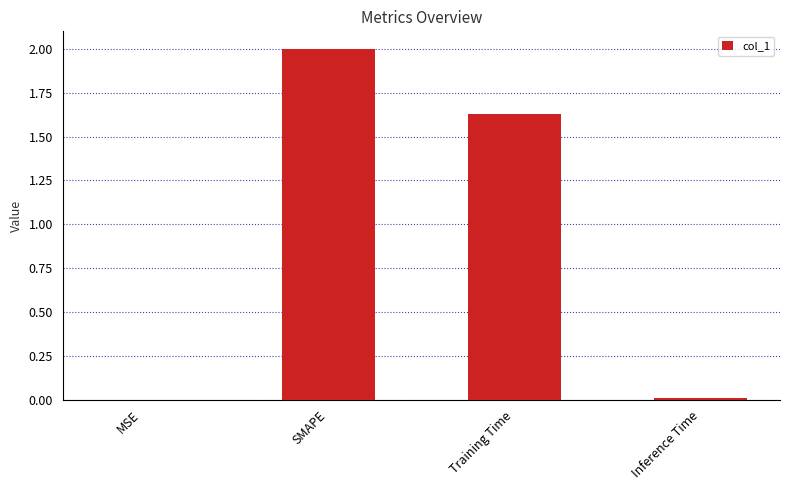

Which label corresponds to the largest value in the chart?

SMAPE